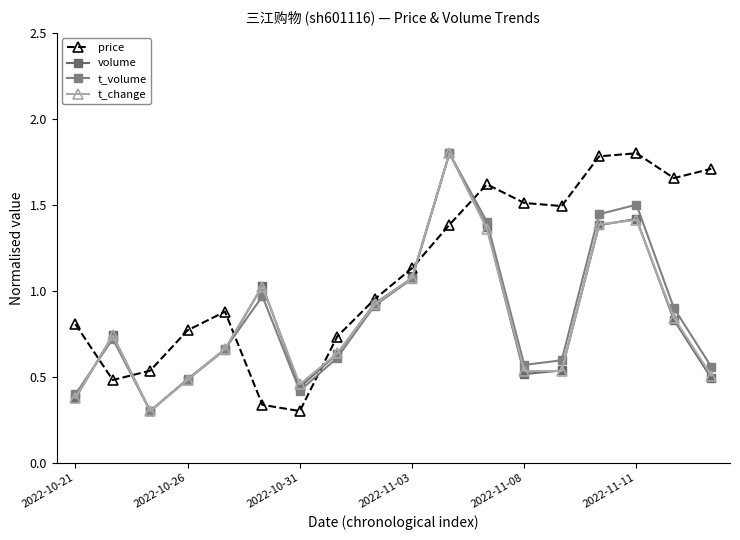

What is the value of the volume point at the 8th from the left?

0.6